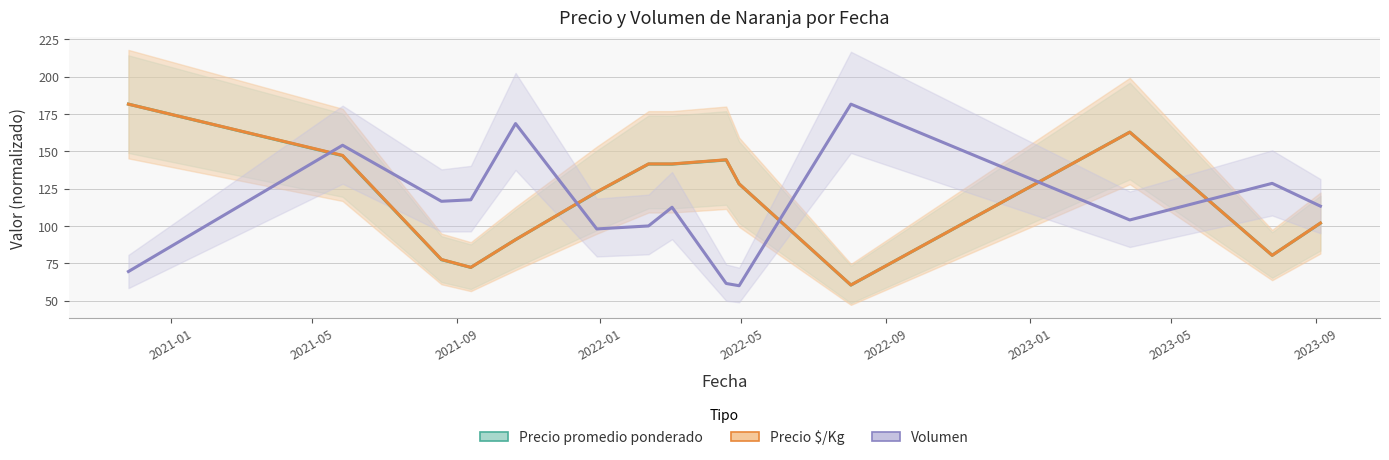

What is the difference between the second highest and second lowest values in the Precio $/Kg series?

90.5